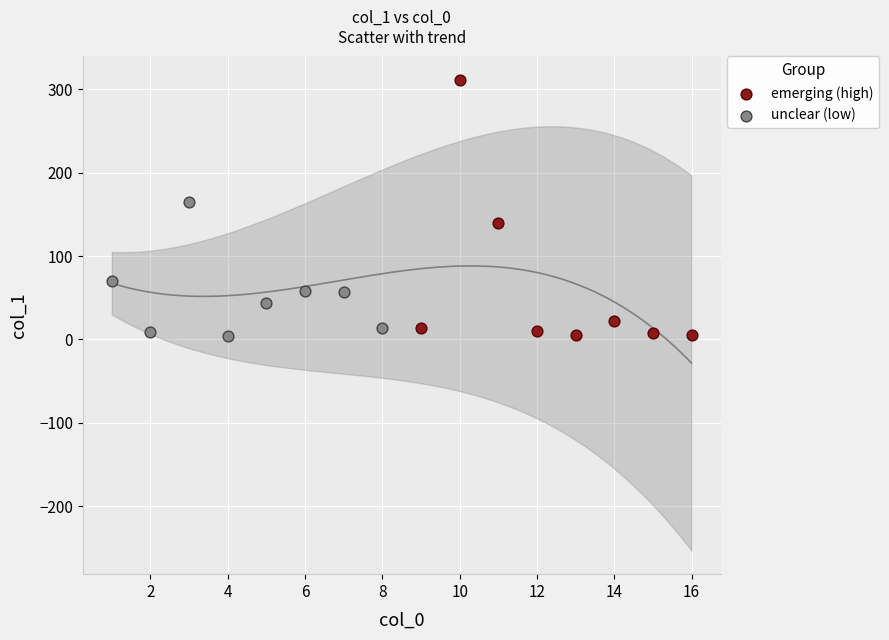

Which series has the widest spread of Y values?

emerging (high)